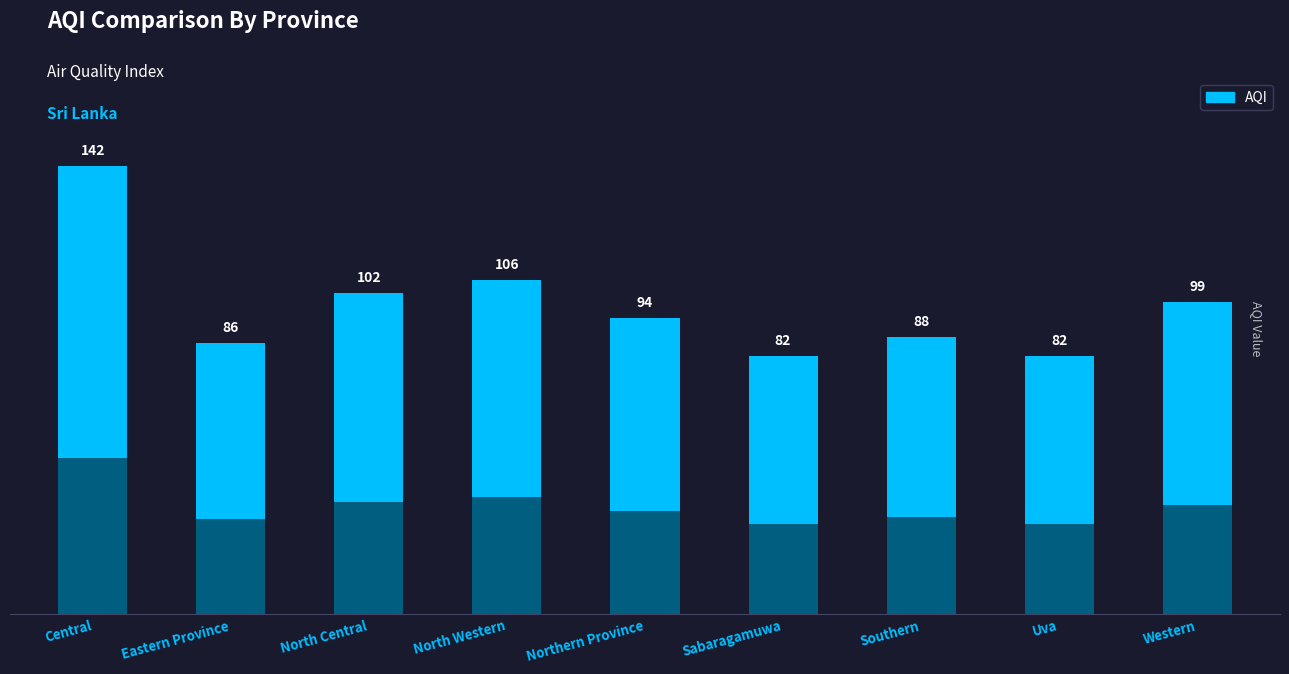

The value at North Western is 174. True or false?

False